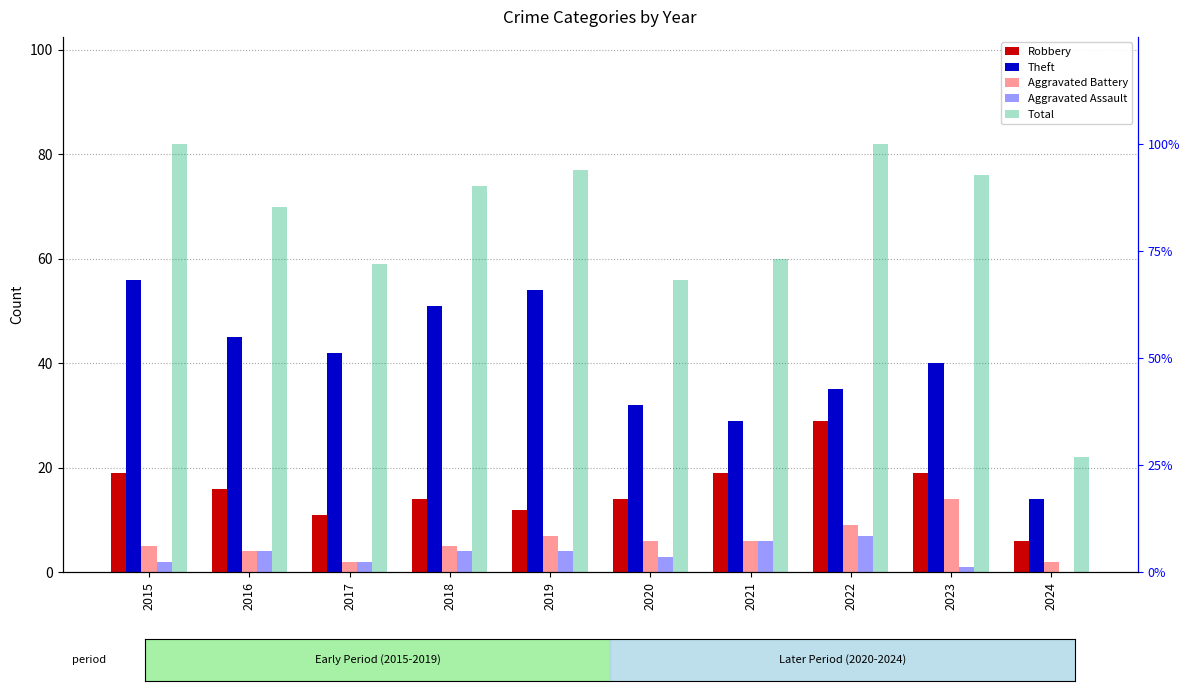

What is the difference between the highest and lowest values at 2022?

75